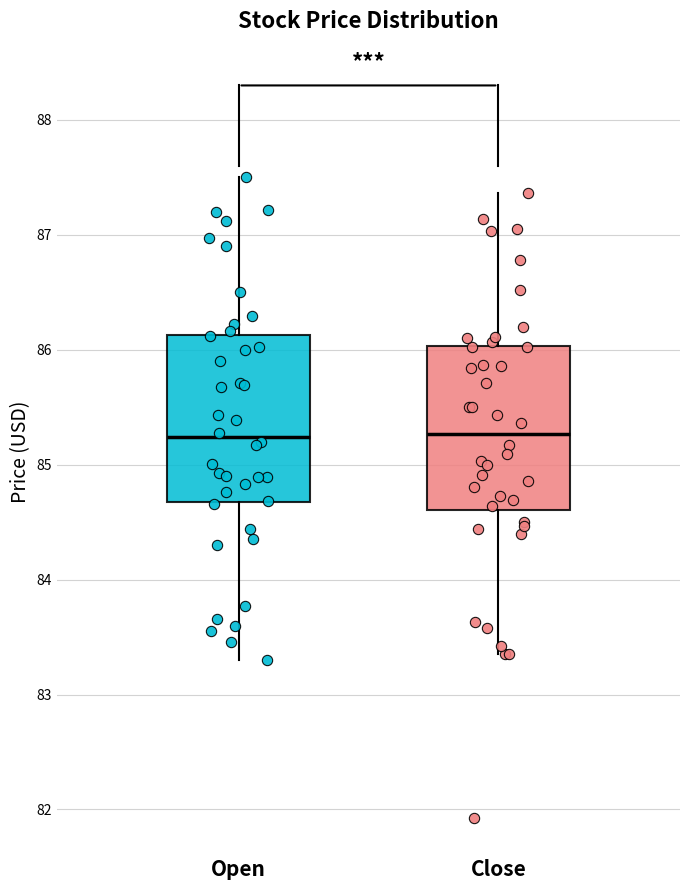

Where is the upper edge of the box for Open on the y-axis? The values are not printed on the chart, so give them approximately, as read against the axis.

86.1